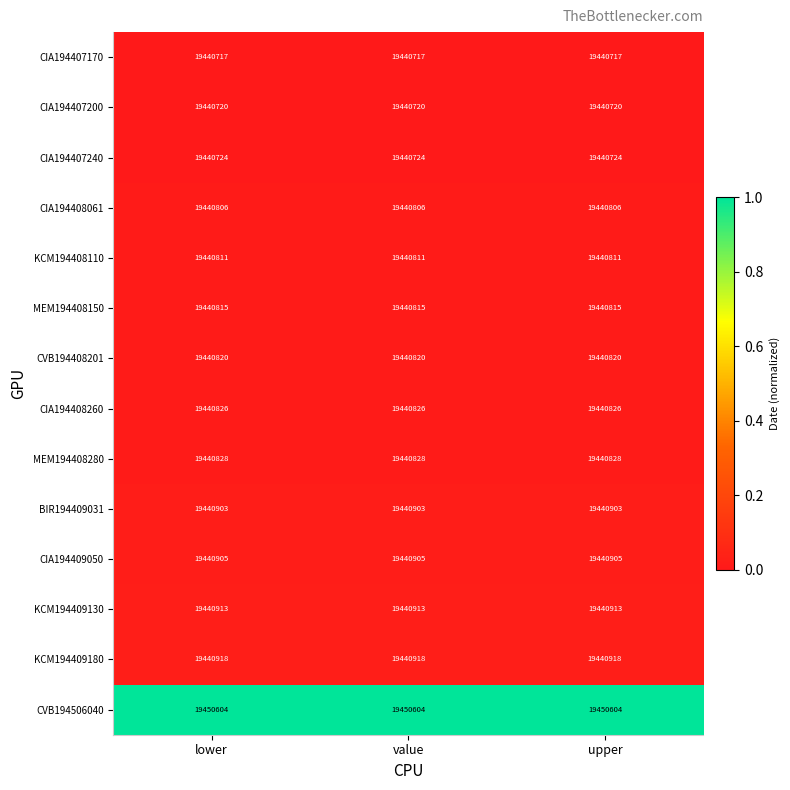

How many distinct data groups are displayed?

14